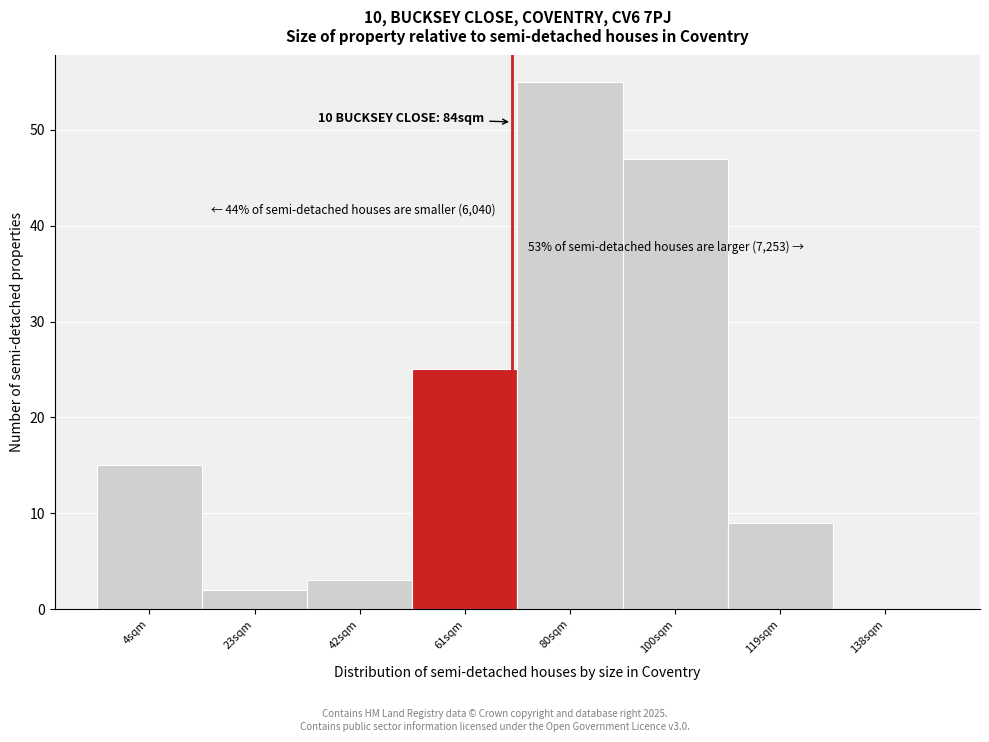

Reading right to left, extract all data points from this chart.

138sqm=0	119sqm=9	100sqm=47	80sqm=55	61sqm=25	42sqm=3	23sqm=2	4sqm=15